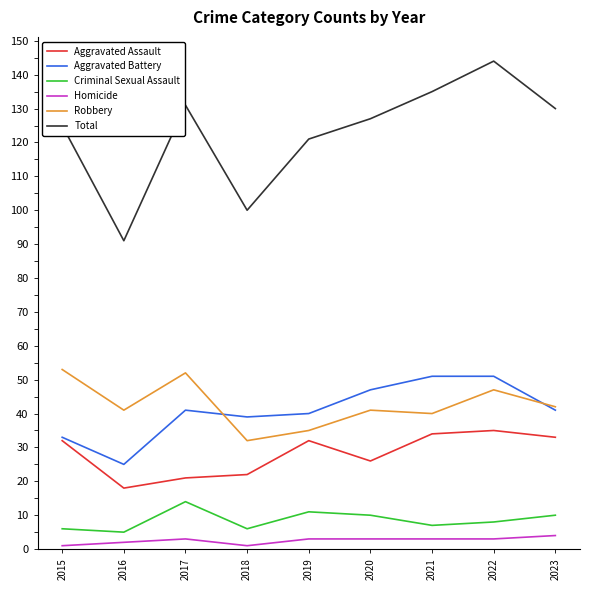

What is the minimum value shown in the chart?

1